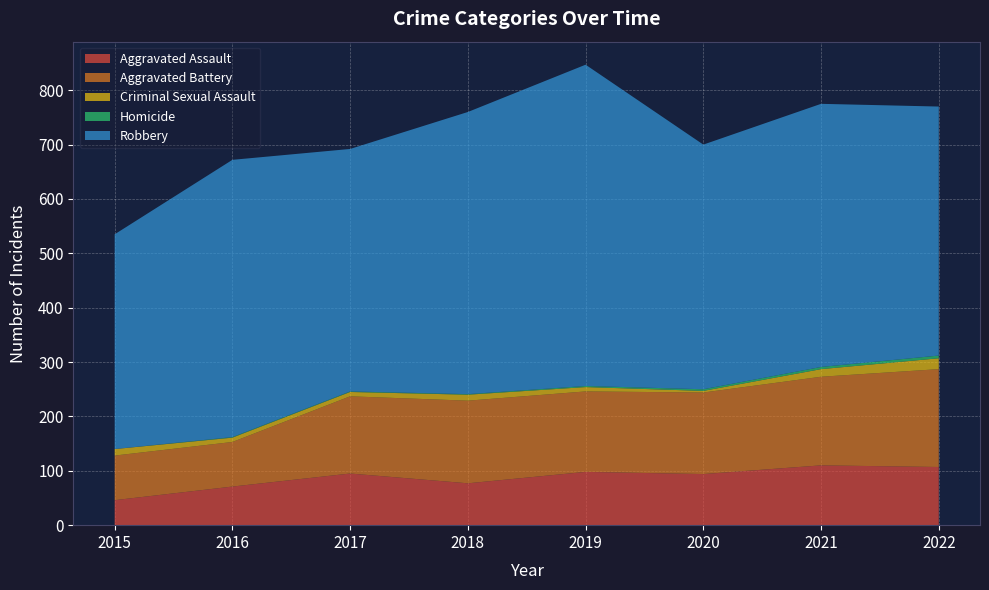

Reading left to right, what are all the values shown in this chart?

Aggravated Assault: 2015=46	2016=71	2017=95	2018=77	2019=98	2020=94	2021=110	2022=107
Aggravated Battery: 2015=82	2016=82	2017=142	2018=152	2019=148	2020=150	2021=163	2022=180
Criminal Sexual Assault: 2015=12	2016=8	2017=8	2018=11	2019=8	2020=3	2021=14	2022=20
Homicide: 2015=0	2016=1	2017=1	2018=1	2019=2	2020=3	2021=4	2022=5
Robbery: 2015=395	2016=510	2017=446	2018=519	2019=591	2020=450	2021=484	2022=458